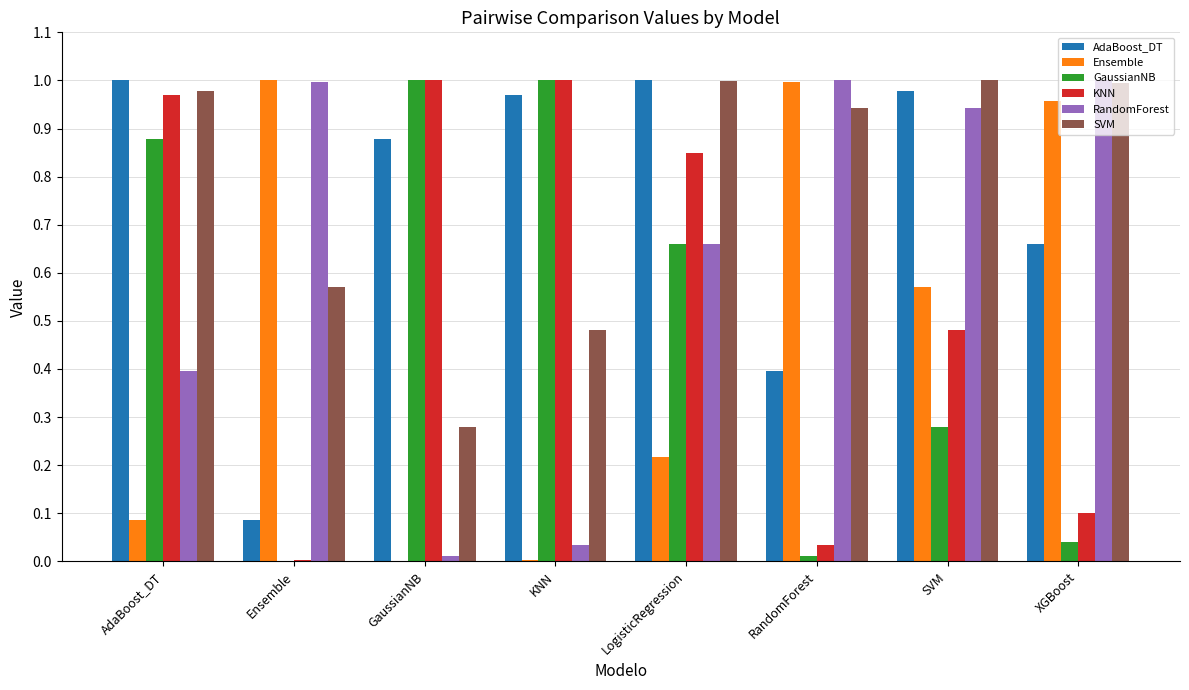

Is it true that AdaBoost_DT equals 1.0 at AdaBoost_DT?

True